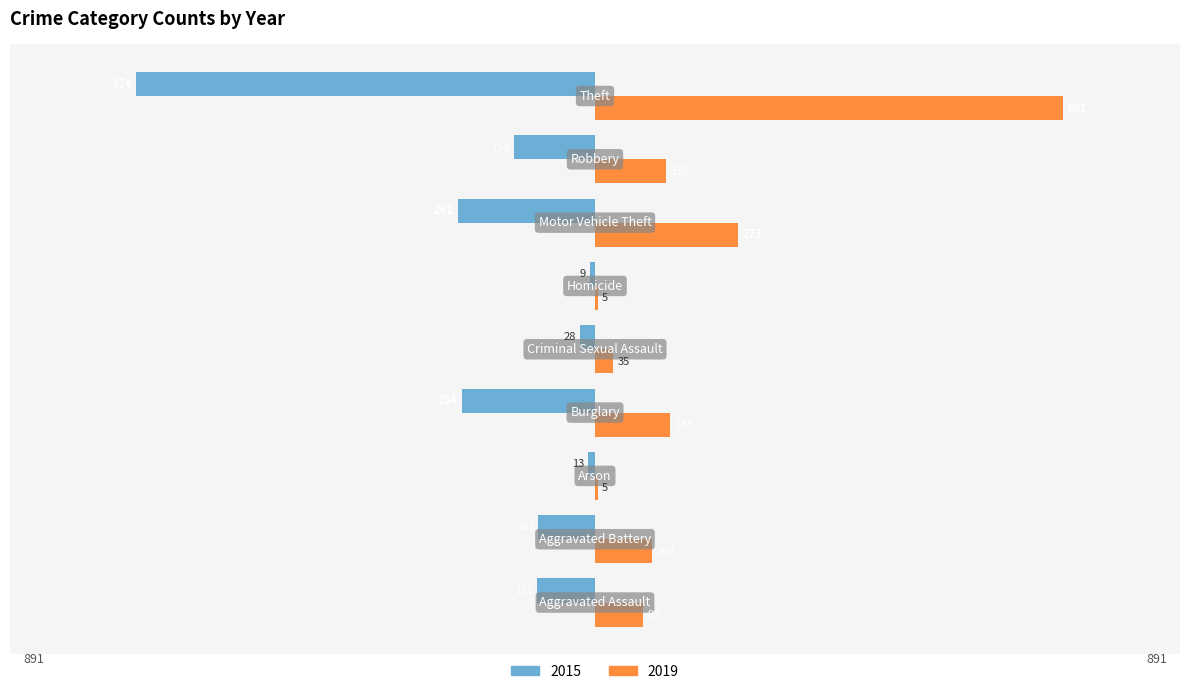

What is the highest value of the 2015 series?

-9